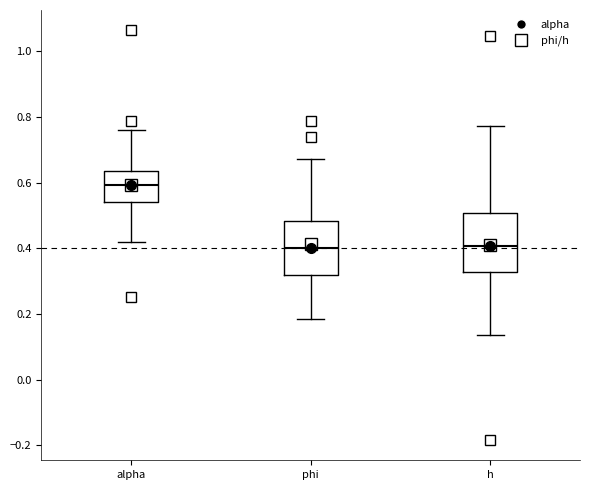

Where does the lower whisker of the box for alpha end on the y-axis? The values are not printed on the chart, so give them approximately, as read against the axis.

0.42